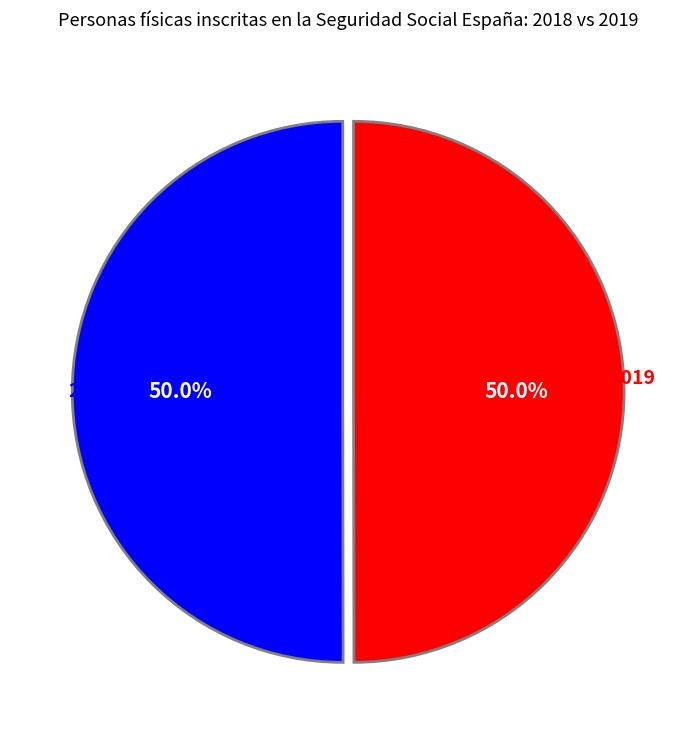

How many segments does this pie chart have?

2